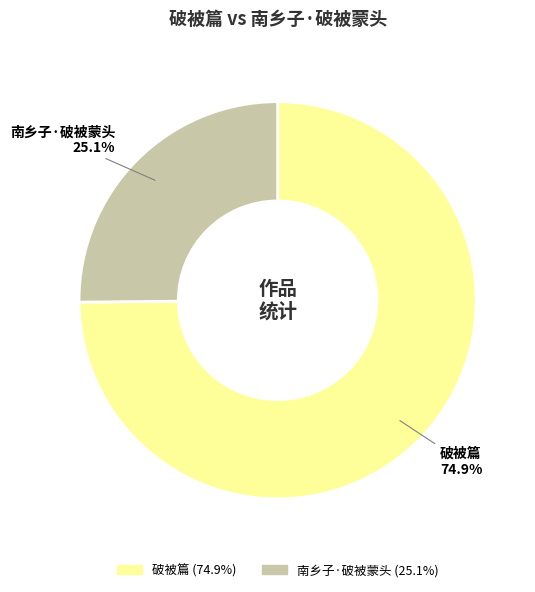

To the nearest percent, what portion does 南乡子·破被蒙头 represent?

25%